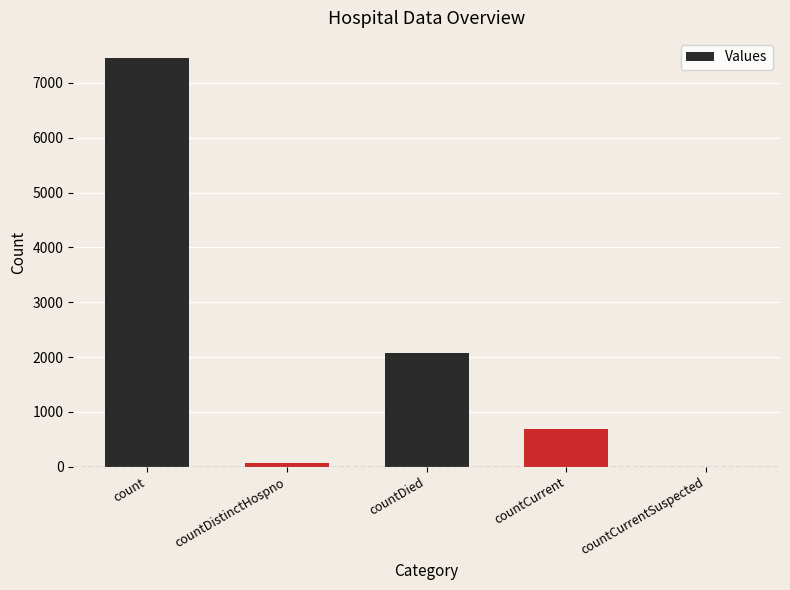

Which label corresponds to the largest value in the chart?

count